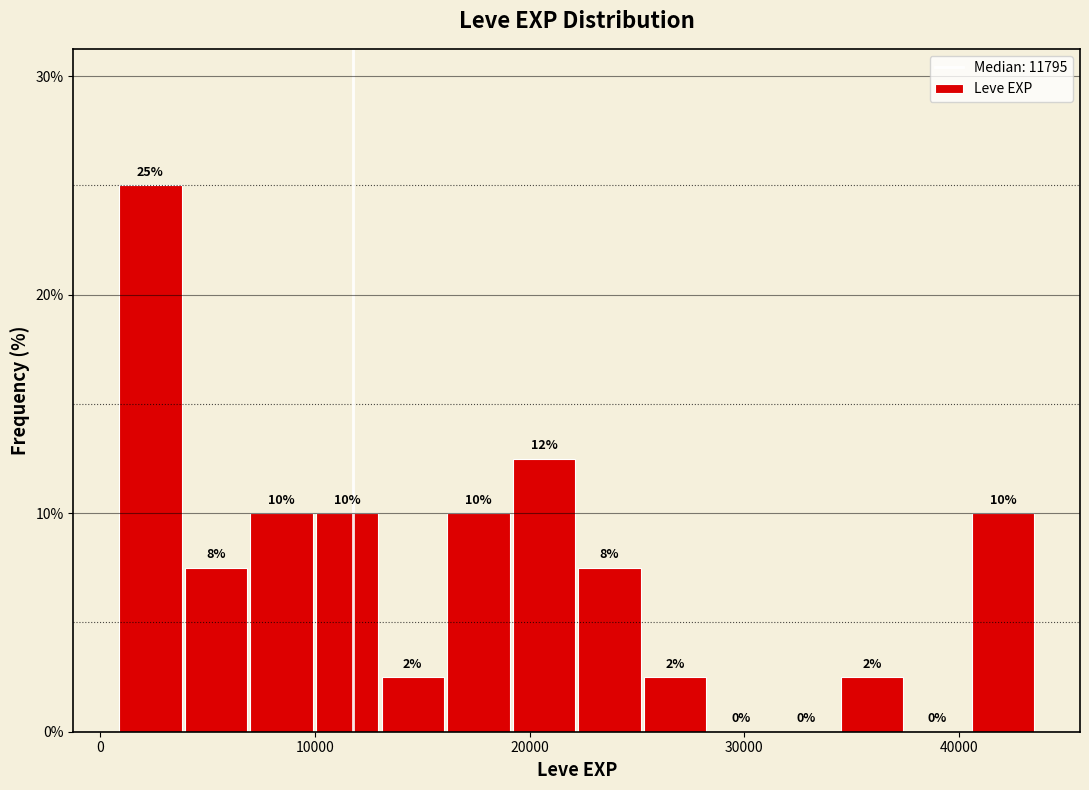

Around what value on the x-axis is the tallest bar? Give the approximate position of its centre, as read against the axis.

2000